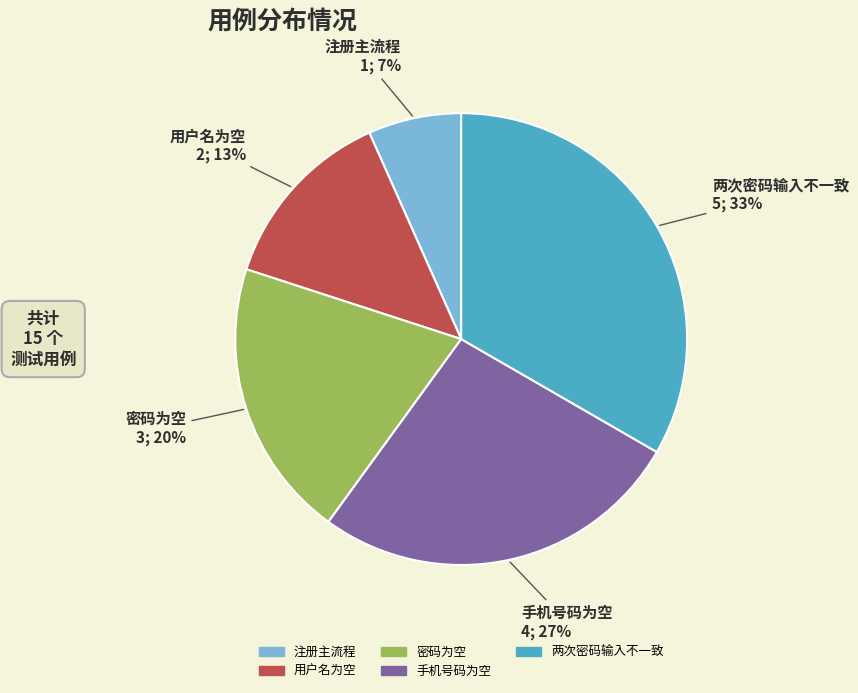

What is the largest slice in the pie chart?

两次密码输入不一致